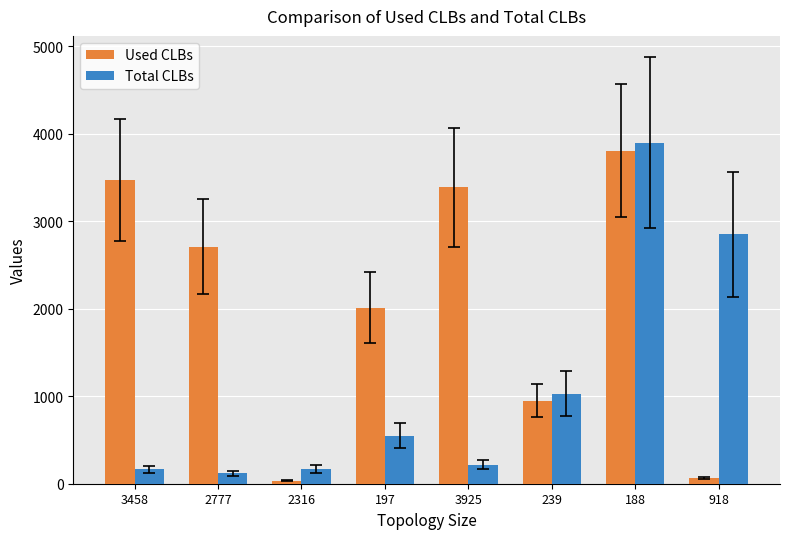

How many bars are there in total?

16